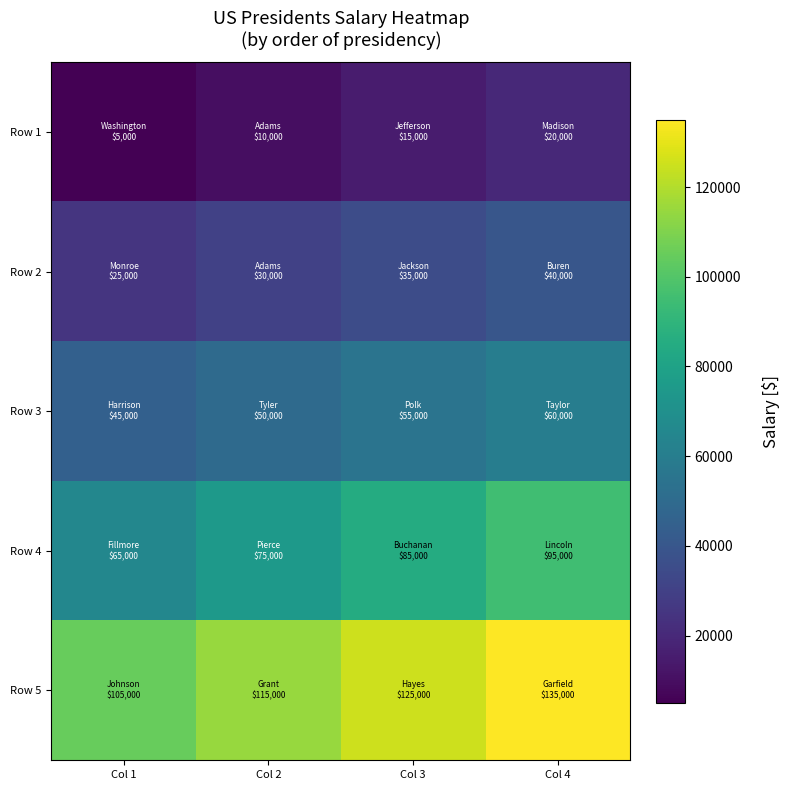

At which category is the sum across all series the highest?

Col 4